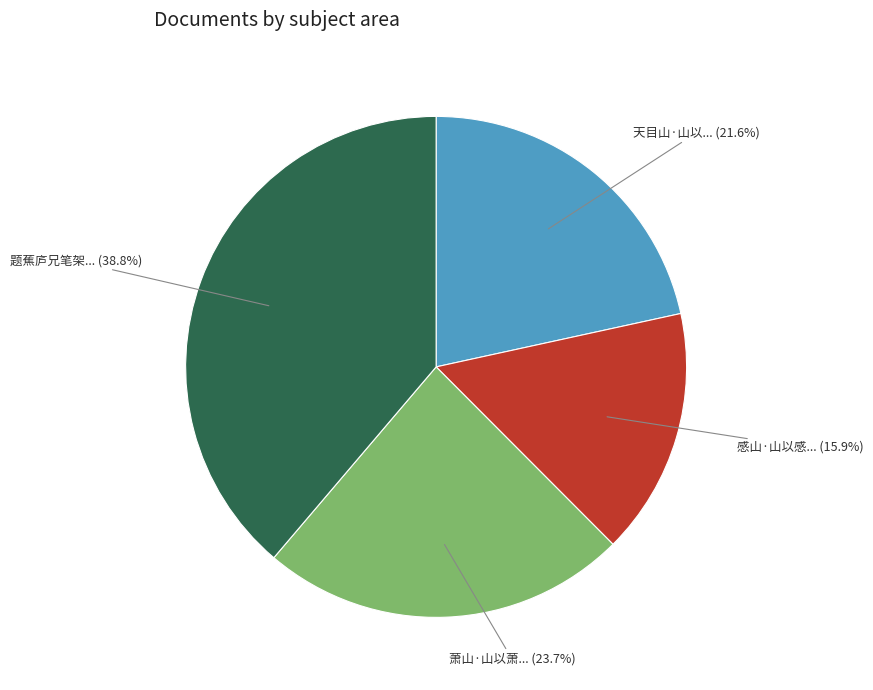

Does any single category account for the majority?

No